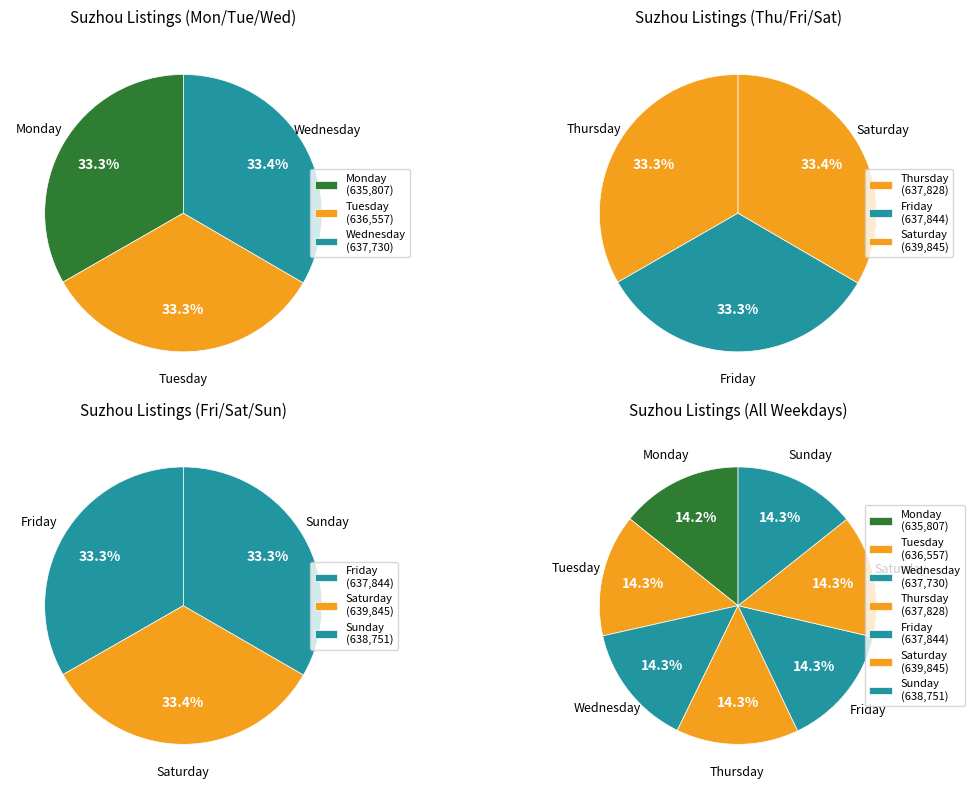

The Friday slice represents 22% of the pie. True or false?

False